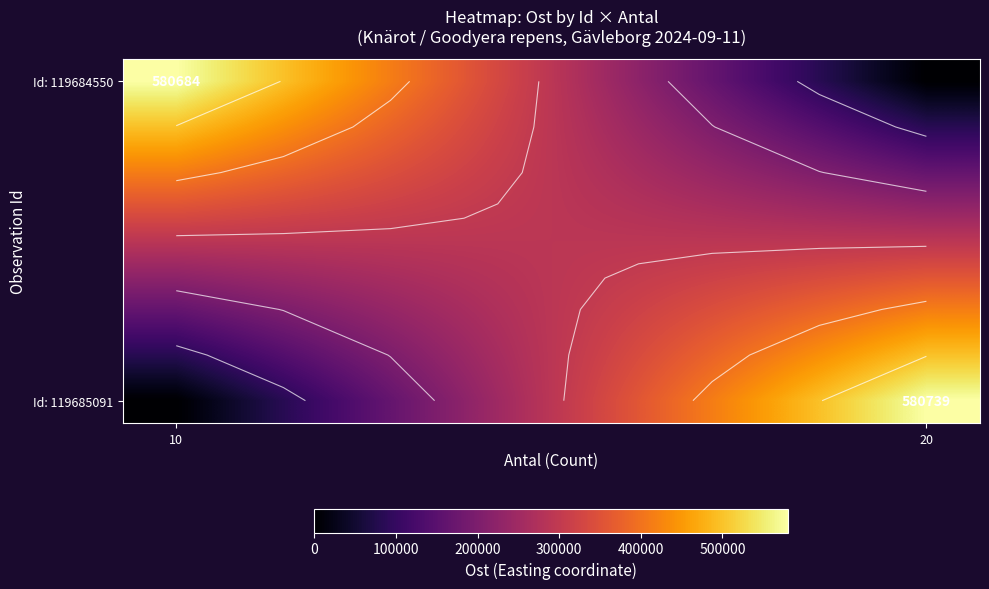

At how many categories does at least one series exceed 219622?

8